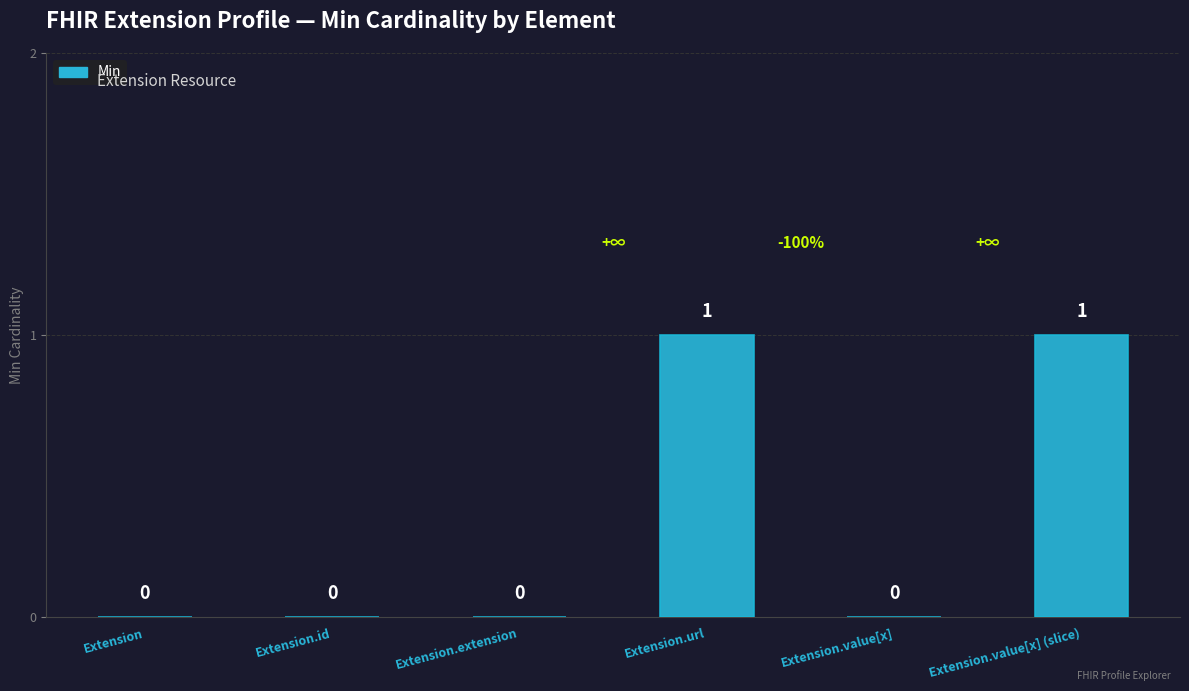

Is it true that the value at Extension.id is 0?

True